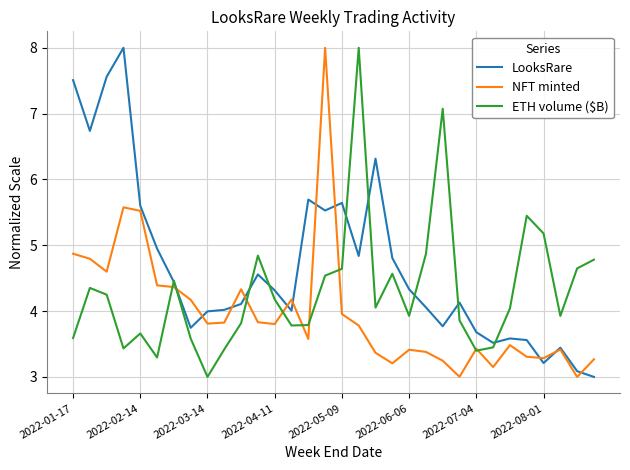

In NFT minted, how many points are lower than both neighbors (excluding endpoints)?

9